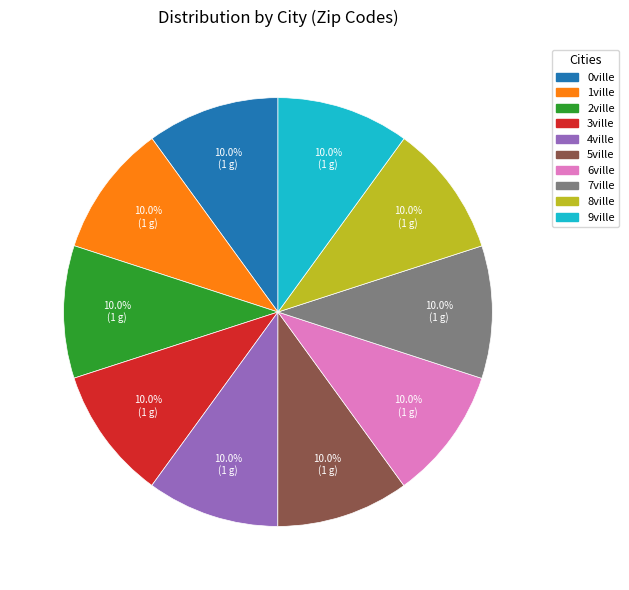

How many segments does this pie chart have?

10